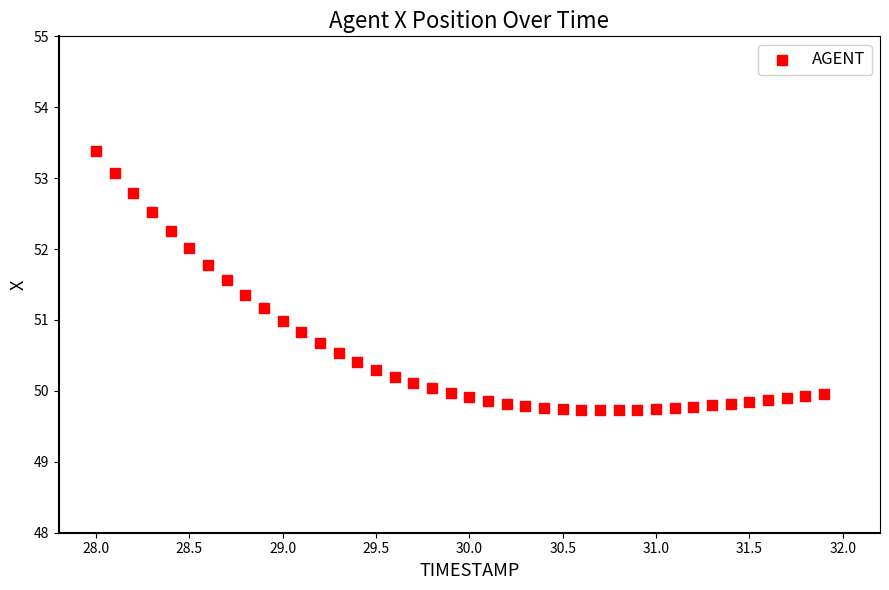

What is the range of X values (max minus min)?

3.9